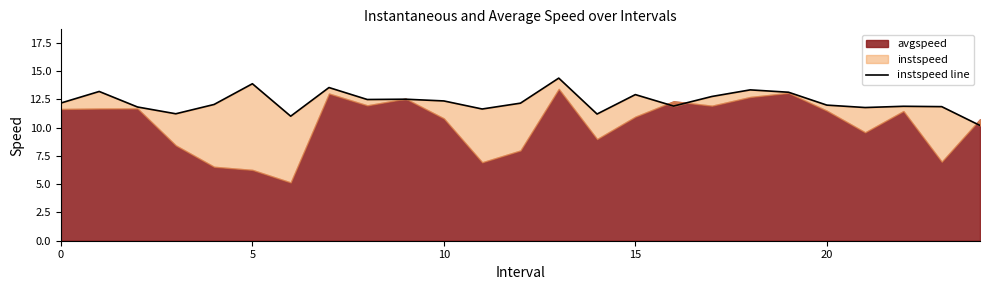

Is it true that the value at 22 is 11.9?

True